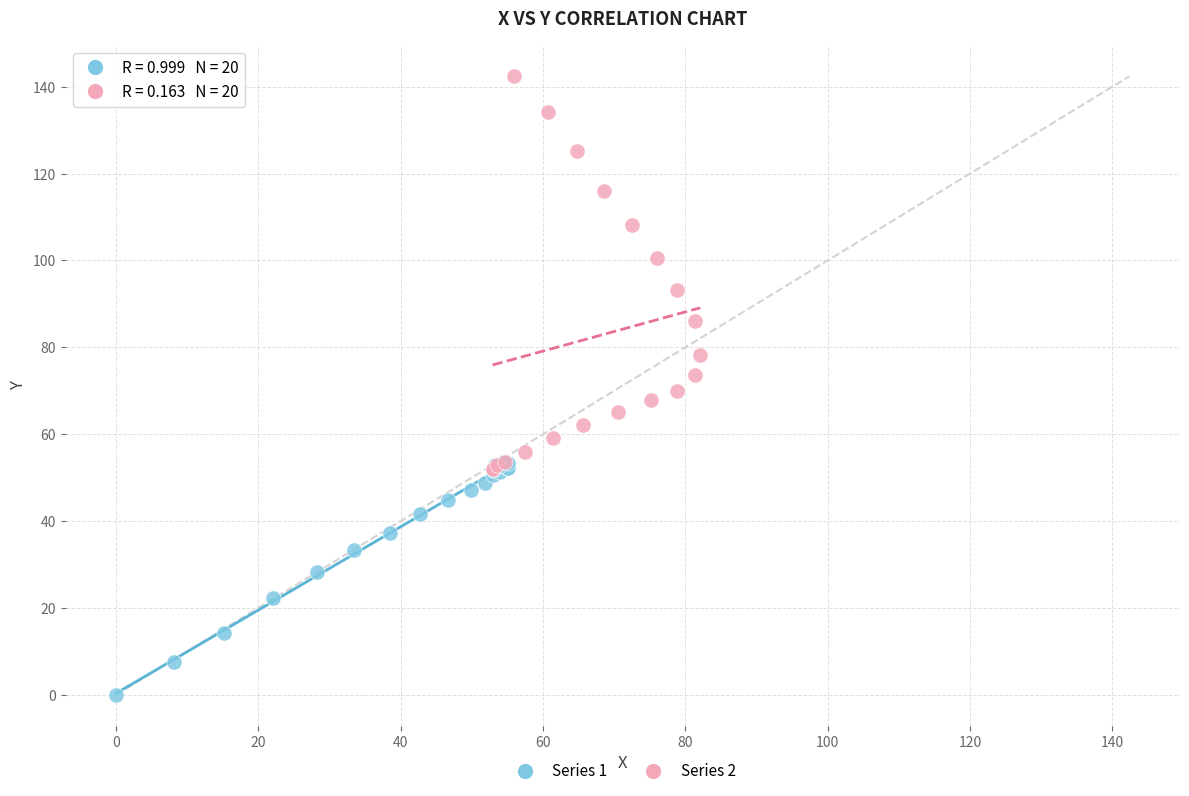

Which series contains the highest Y value?

Series 2